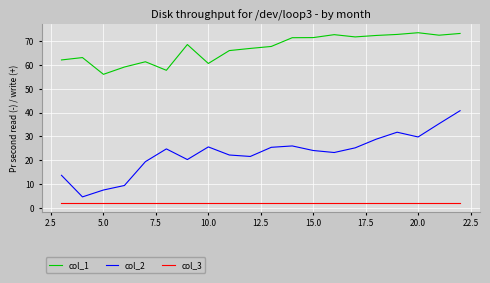

Rank the series by their maximum value, from highest to lowest.

col_1, col_2, col_3